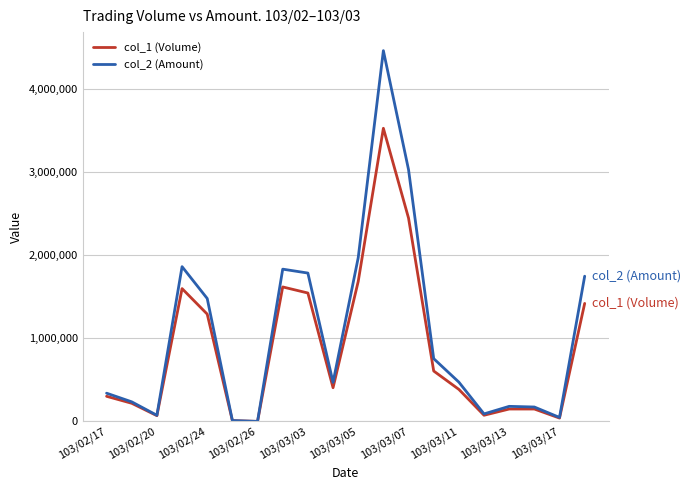

Rank the series by their maximum value, from highest to lowest.

col_2 (Amount), col_1 (Volume)